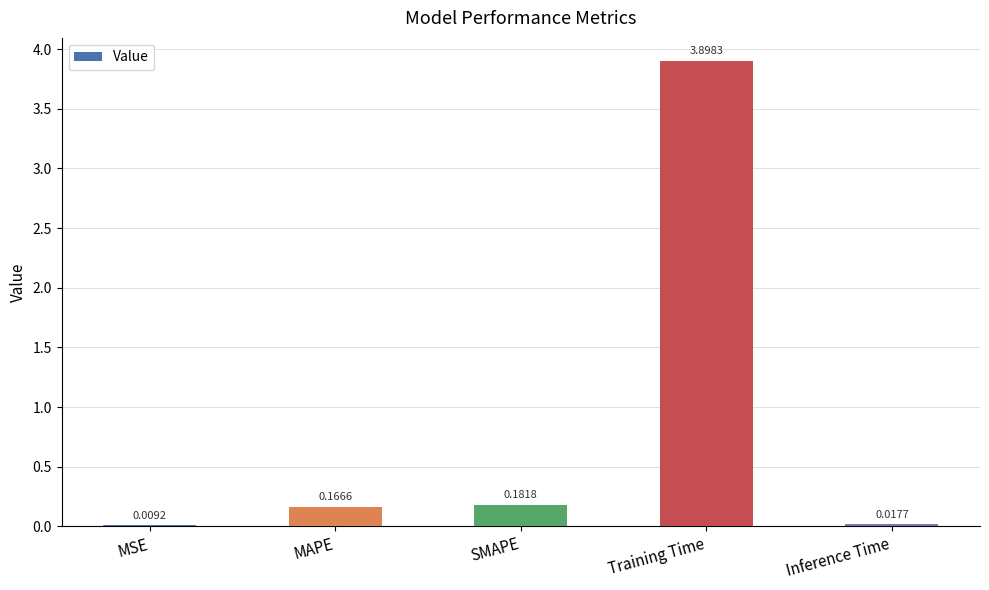

Which label corresponds to the largest value in the chart?

Training Time